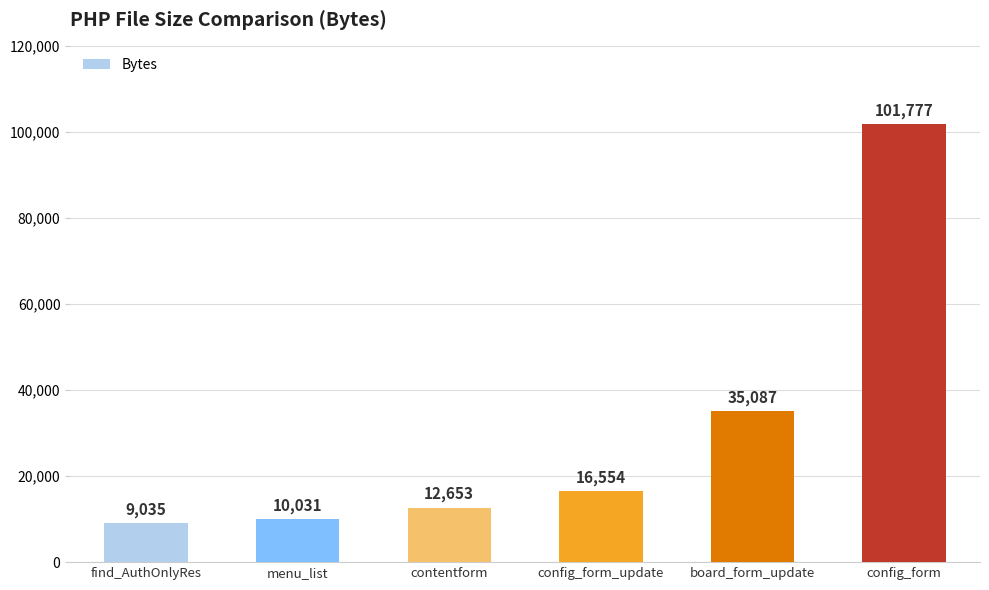

What is the label of the 4th bar from the right?

contentform